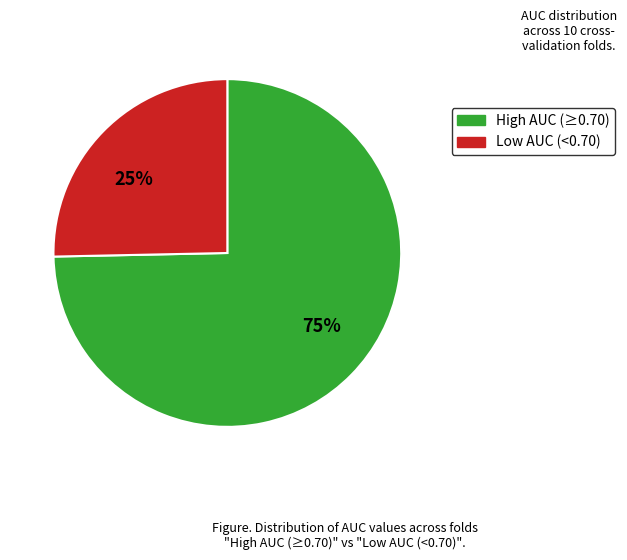

Combined, do 25% and 75% account for over 50%?

Yes